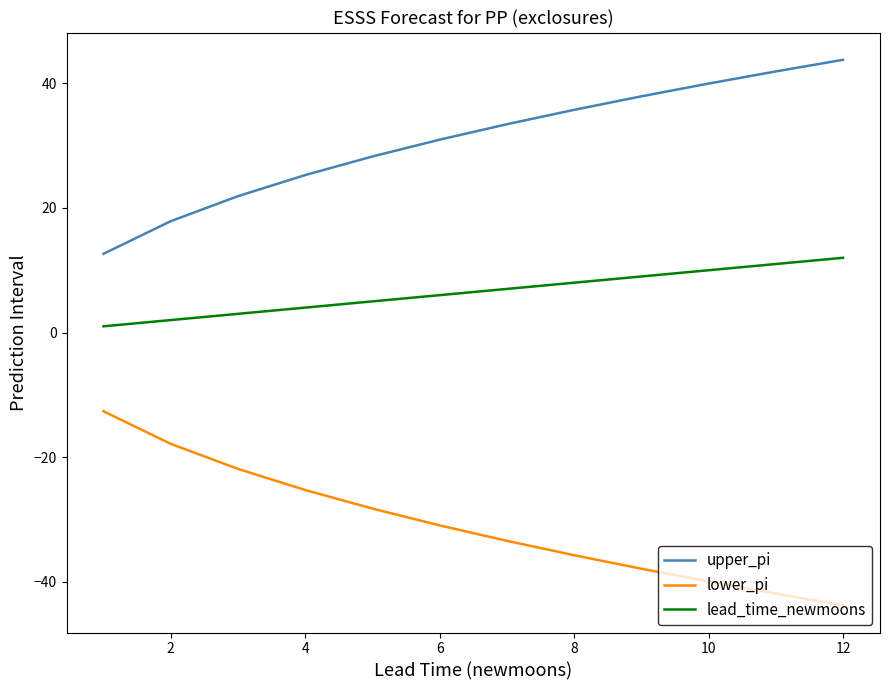

True or false: upper_pi and lower_pi cross at least once.

False